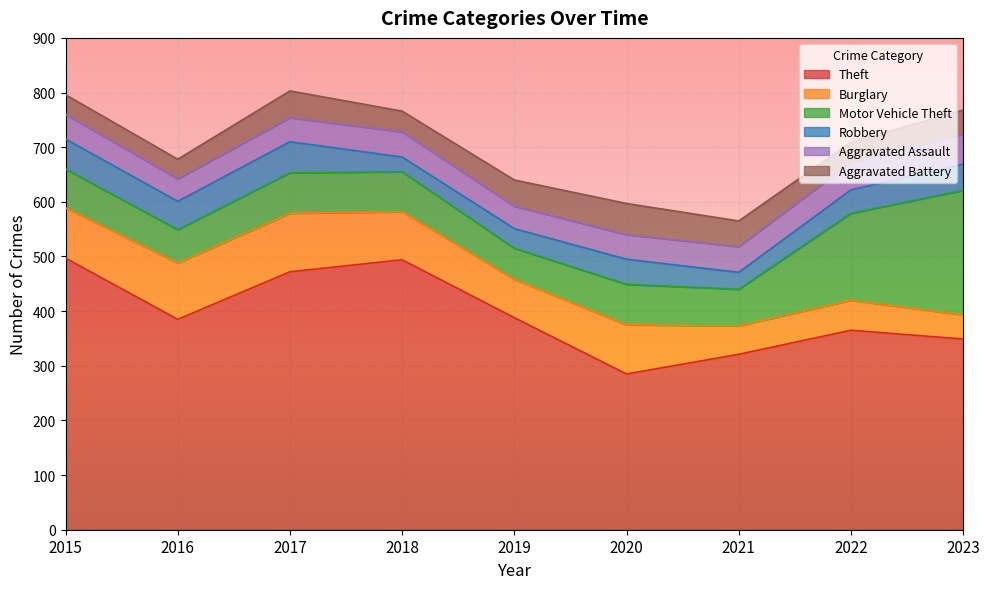

How many lines are shown in the chart?

6